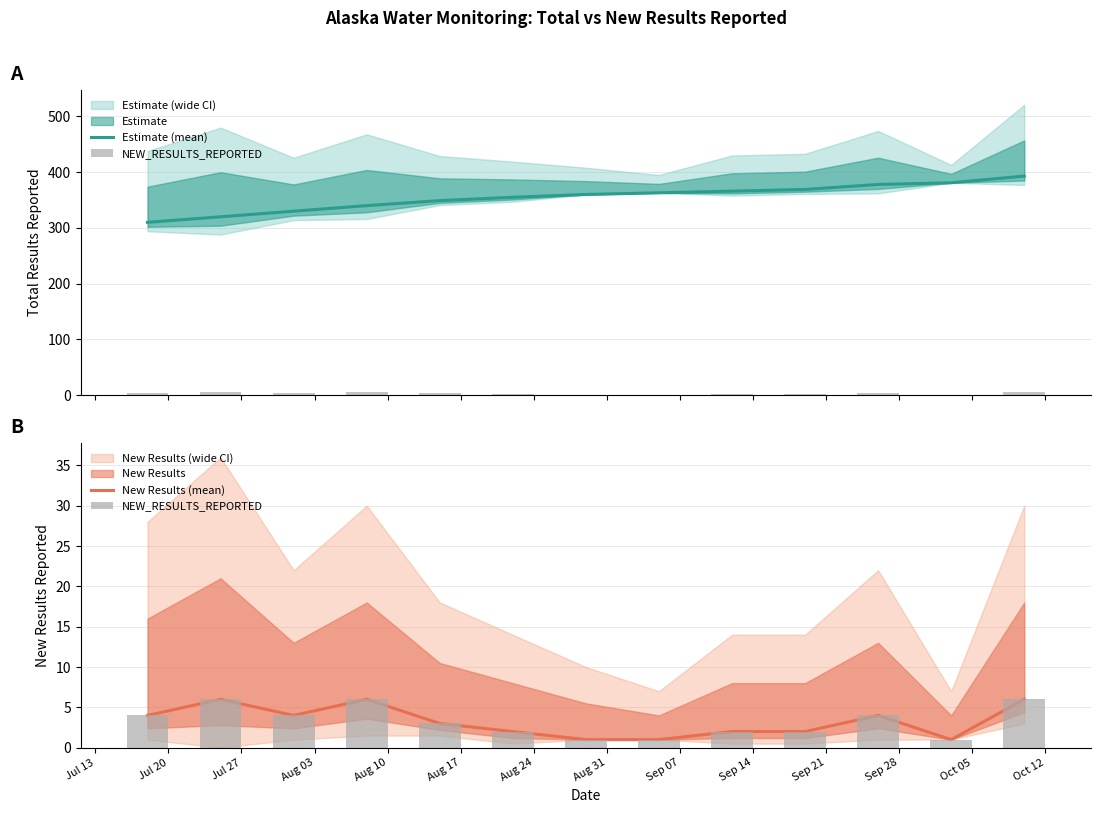

Which series has the largest range (max minus min)?

Estimate (mean)